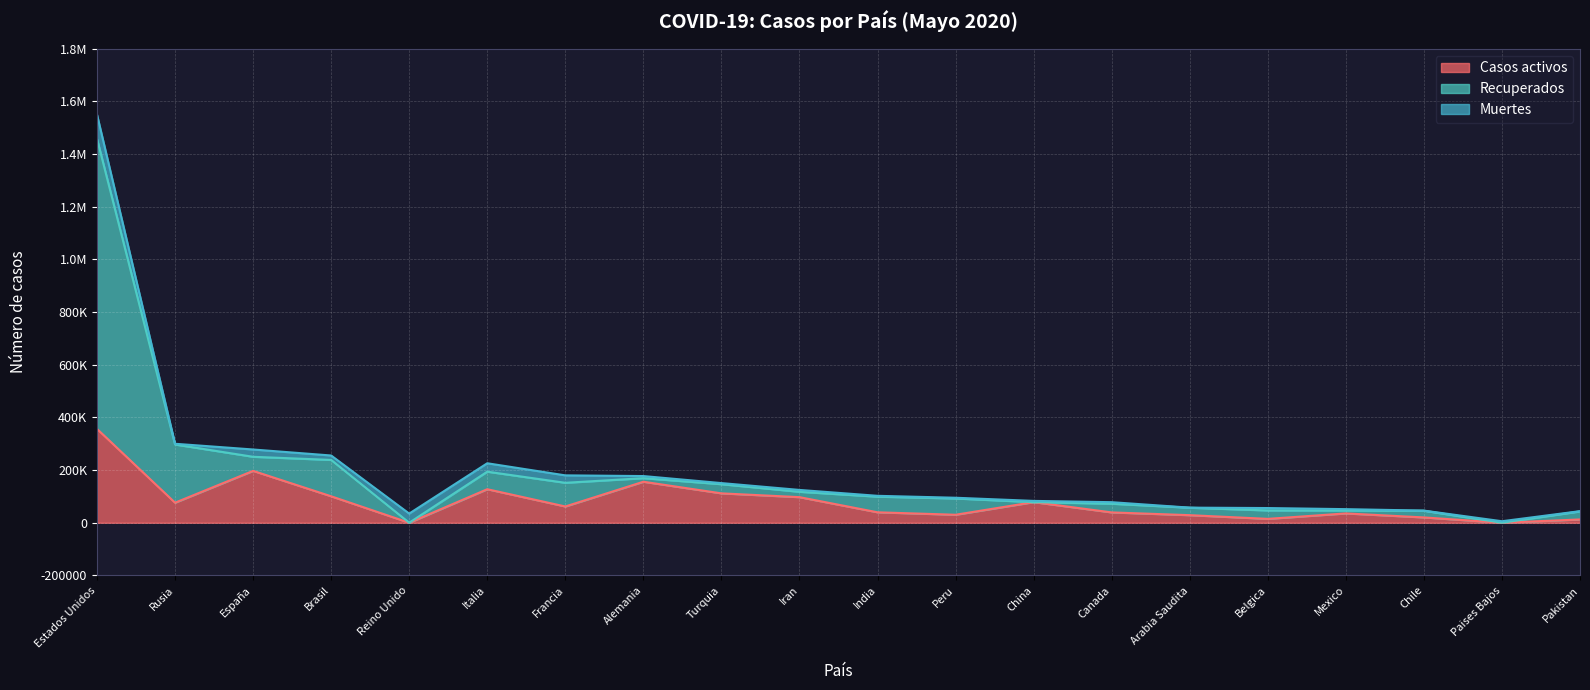

What is the sum of the Casos activos values at Chile and Belgica?

34852